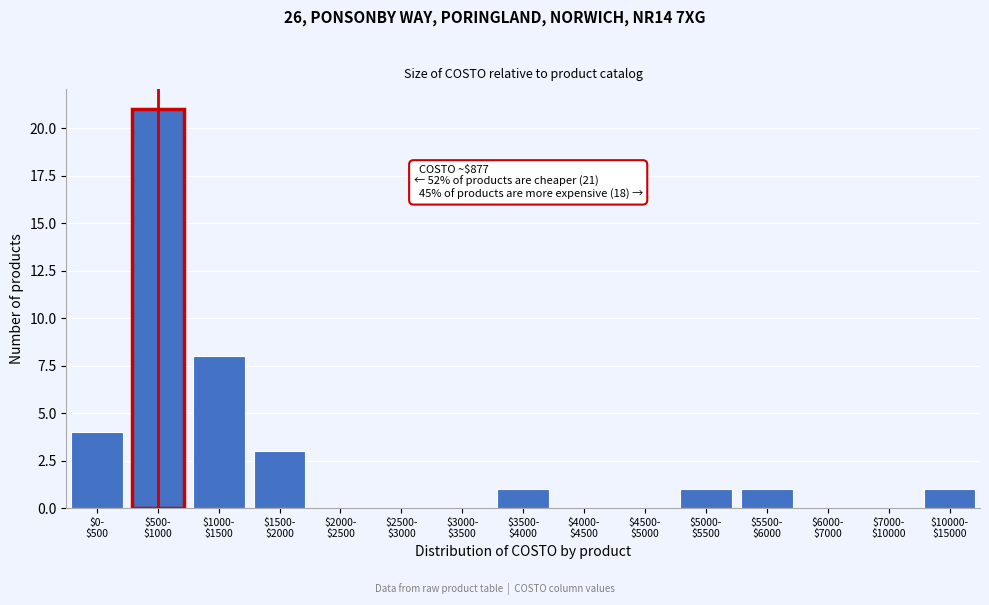

What is the maximum value shown in the chart?

21